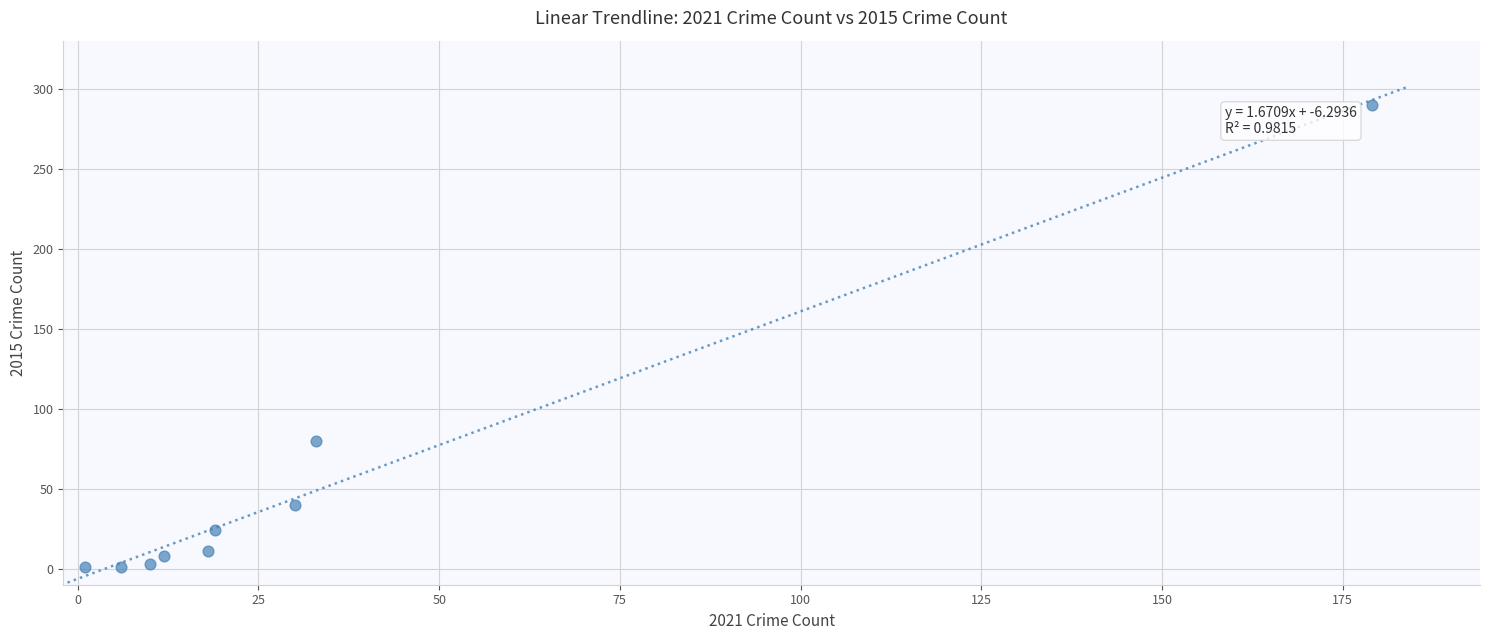

What is the range of X values (max minus min)?

178